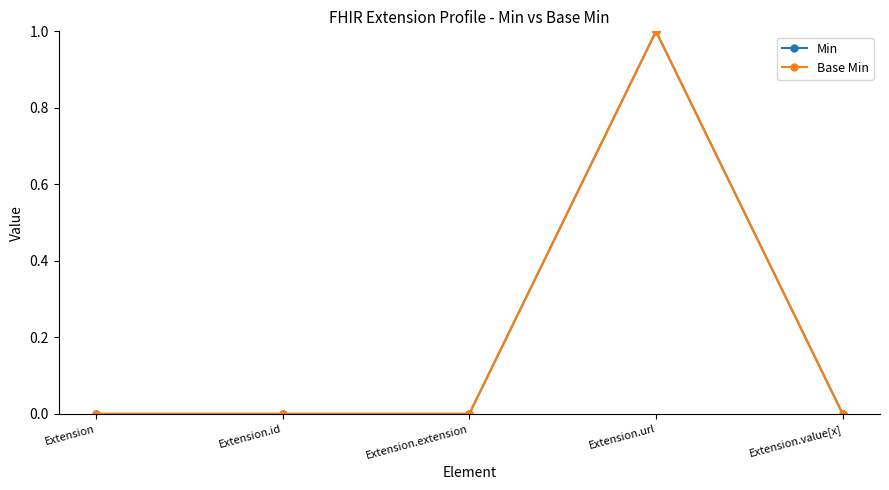

Which series has the widest spread of values?

Min